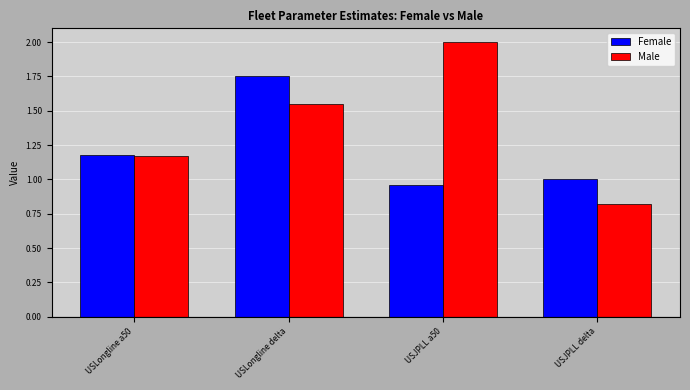

What is the maximum value shown in the chart?

2.0